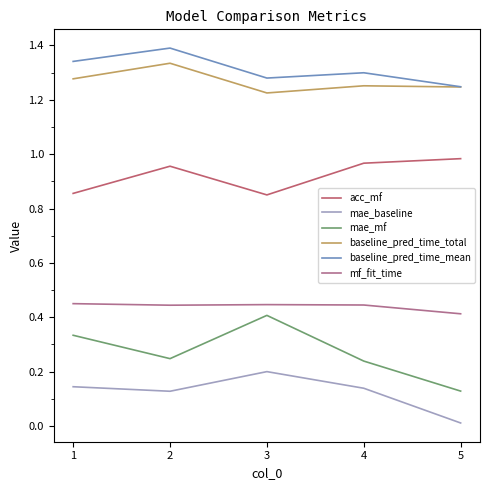

How many lines are shown in the chart?

6